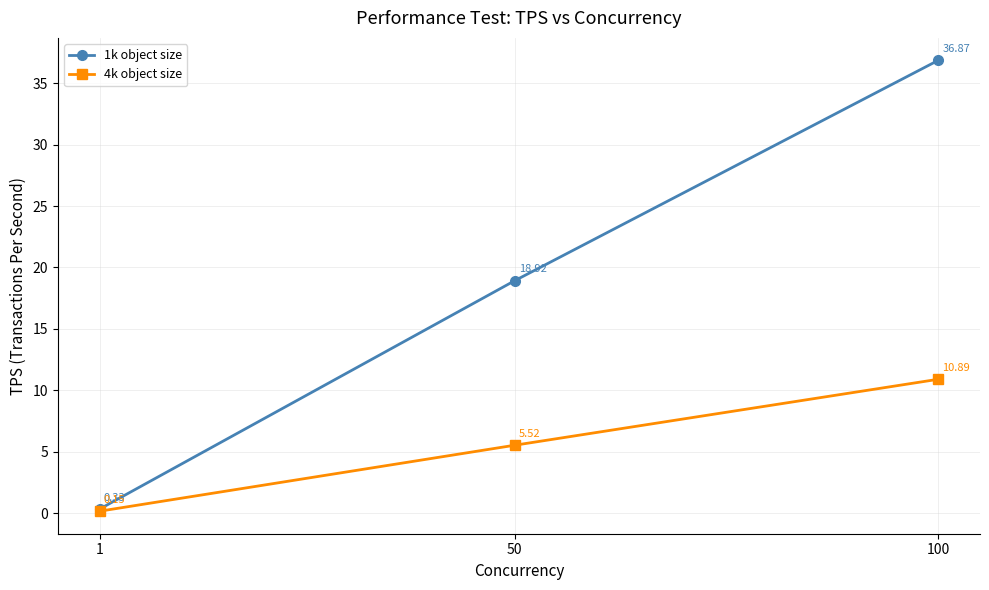

Which series changed the most between 1 and 100?

1k object size